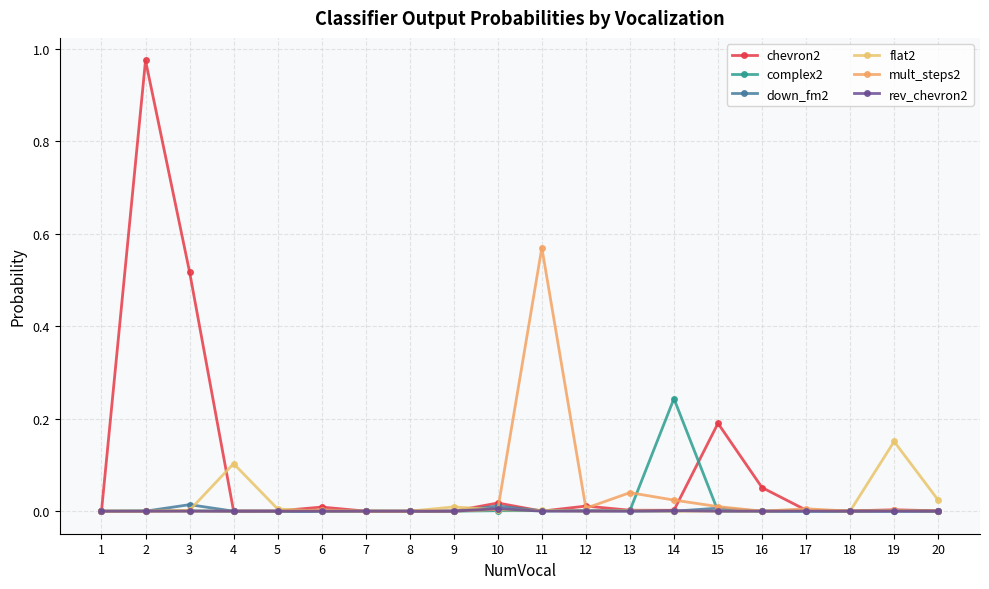

Reading right to left, what are all the values shown in this chart?

chevron2: 20=0.0	19=0.0	18=0.0	17=0.0	16=0.1	15=0.2	14=0.0	13=0.0	12=0.0	11=0.0	10=0.0	9=0.0	8=0.0	7=0.0	6=0.0	5=0.0	4=0.0	3=0.5	2=1.0	1=0.0
complex2: 20=0.0	19=0.0	18=0.0	17=0.0	16=0.0	15=0.0	14=0.2	13=0.0	12=0.0	11=0.0	10=0.0	9=0.0	8=0.0	7=0.0	6=0.0	5=0.0	4=0.0	3=0.0	2=0.0	1=0.0
down_fm2: 20=0.0	19=0.0	18=0.0	17=0.0	16=0.0	15=0.0	14=0.0	13=0.0	12=0.0	11=0.0	10=0.0	9=0.0	8=0.0	7=0.0	6=0.0	5=0.0	4=0.0	3=0.0	2=0.0	1=0.0
flat2: 20=0.0	19=0.2	18=0.0	17=0.0	16=0.0	15=0.0	14=0.0	13=0.0	12=0.0	11=0.0	10=0.0	9=0.0	8=0.0	7=0.0	6=0.0	5=0.0	4=0.1	3=0.0	2=0.0	1=0.0
mult_steps2: 20=0.0	19=0.0	18=0.0	17=0.0	16=0.0	15=0.0	14=0.0	13=0.0	12=0.0	11=0.6	10=0.0	9=0.0	8=0.0	7=0.0	6=0.0	5=0.0	4=0.0	3=0.0	2=0.0	1=0.0
rev_chevron2: 20=0.0	19=0.0	18=0.0	17=0.0	16=0.0	15=0.0	14=0.0	13=0.0	12=0.0	11=0.0	10=0.0	9=0.0	8=0.0	7=0.0	6=0.0	5=0.0	4=0.0	3=0.0	2=0.0	1=0.0